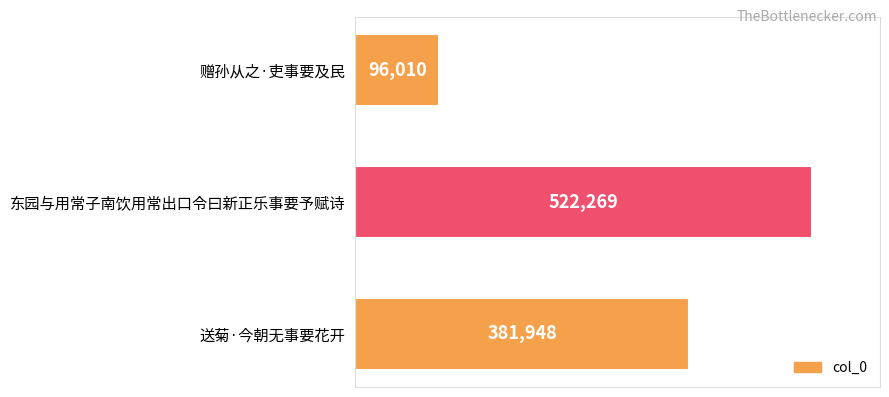

What is the difference between the maximum and minimum values?

426259